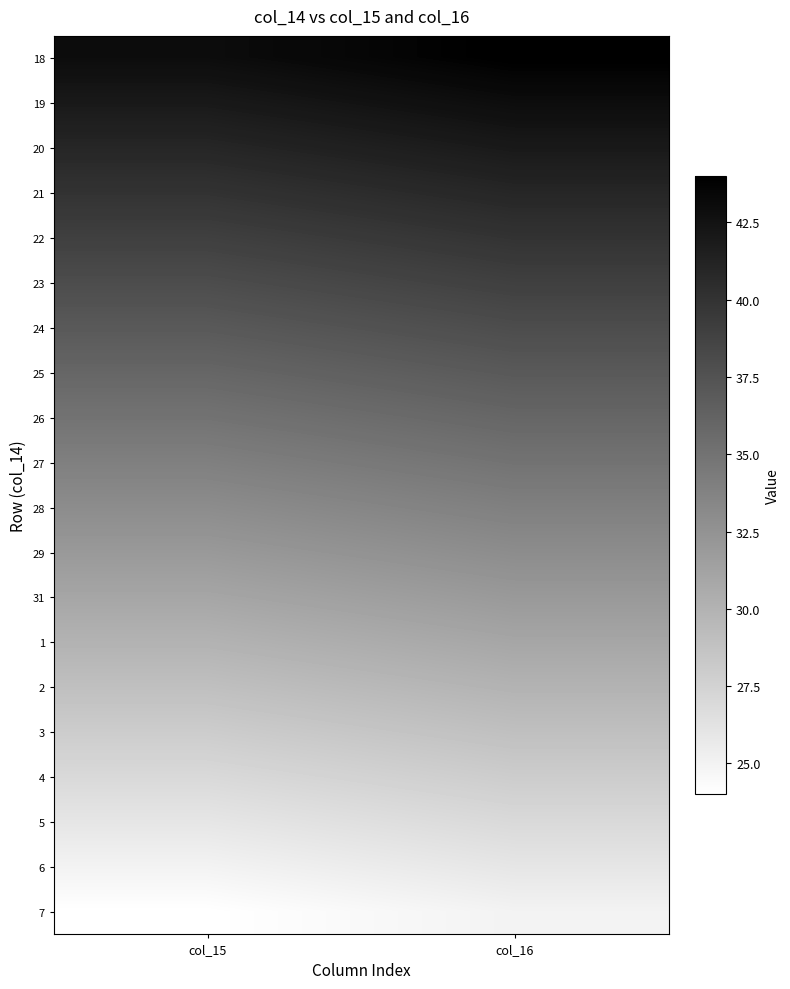

Rank the series by their maximum value, from lowest to highest.

7, 6, 5, 4, 3, 2, 1, 31, 29, 28, 27, 26, 25, 24, 23, 22, 21, 20, 19, 18